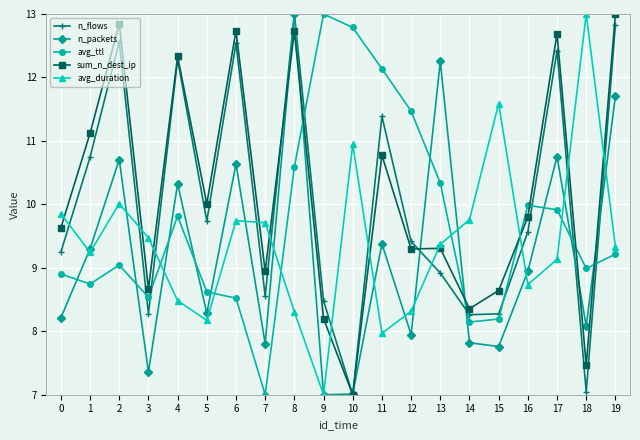

How many data points in sum_n_dest_ip are less than 9?

7